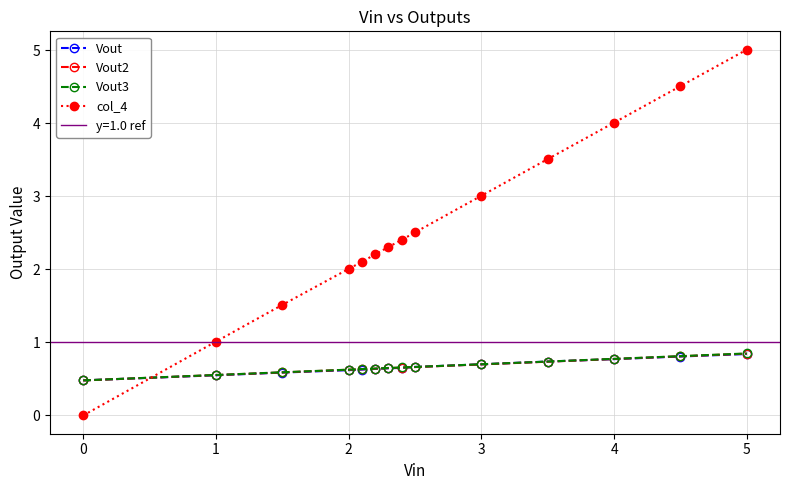

What is the difference between the col_4 values at 4 and 3?

1.0